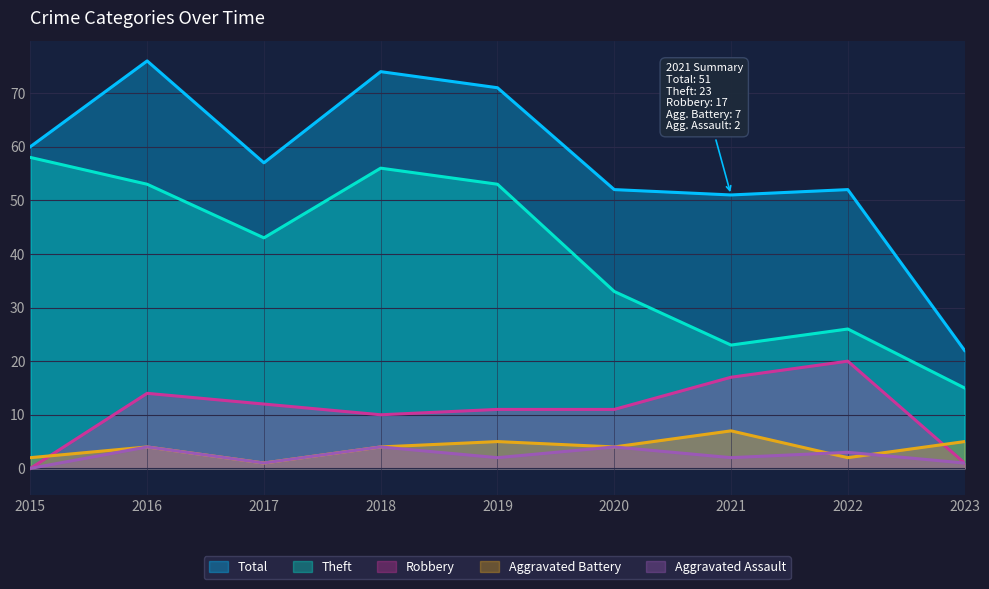

At which label does Theft reach its minimum?

2023